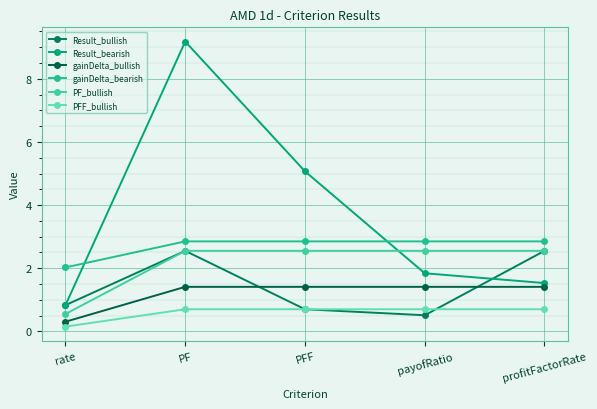

What is the total value across all series at rate?

4.7